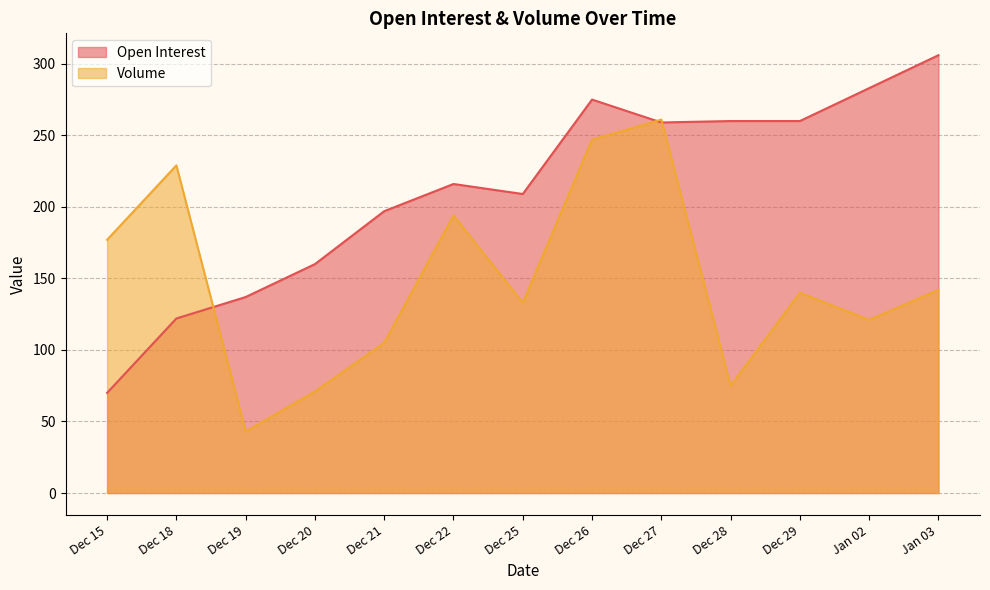

What is the value of the Open Interest point at the 5th from the left?

197